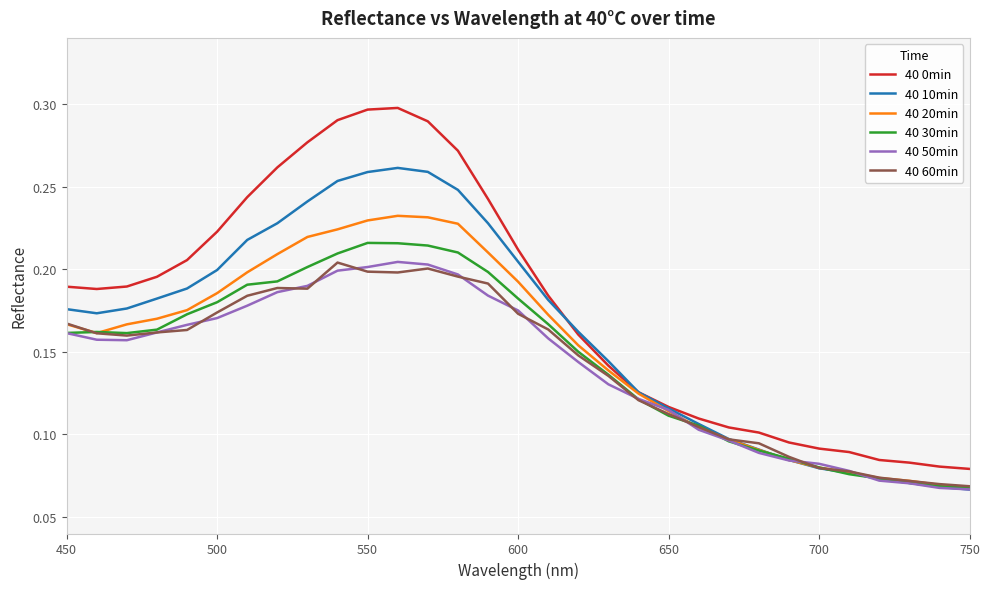

Which series has the largest total across all categories?

40 0min